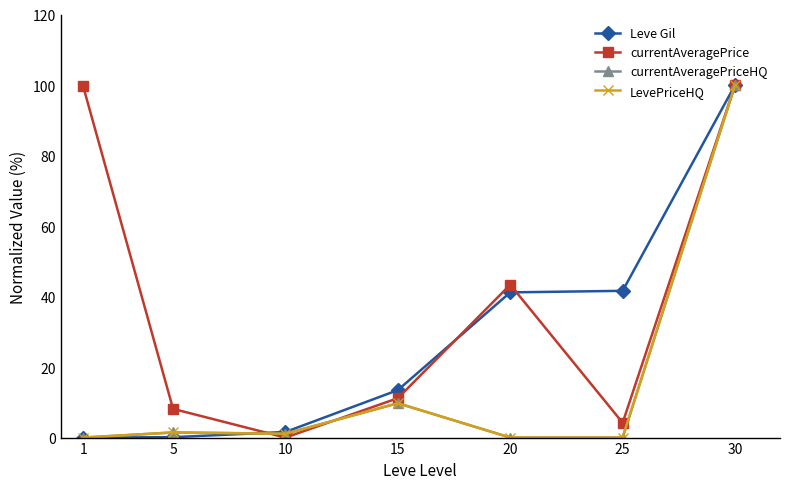

At which category is the sum across all series the highest?

30